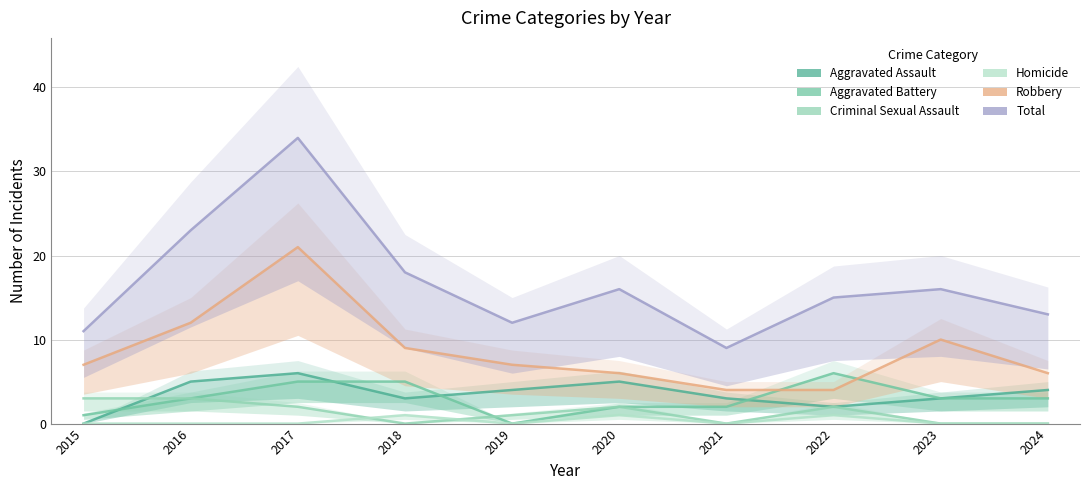

Is it true that Aggravated Battery equals 1 at 2015?

True